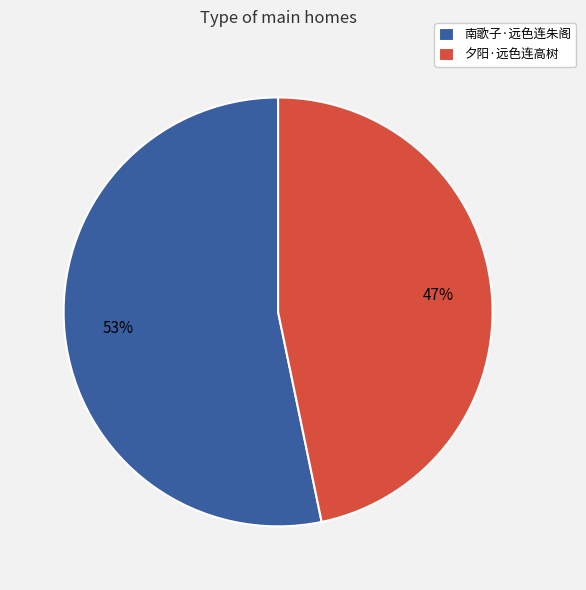

What percentage is the 南歌子·远色连朱阁 slice, to the nearest percent?

53%